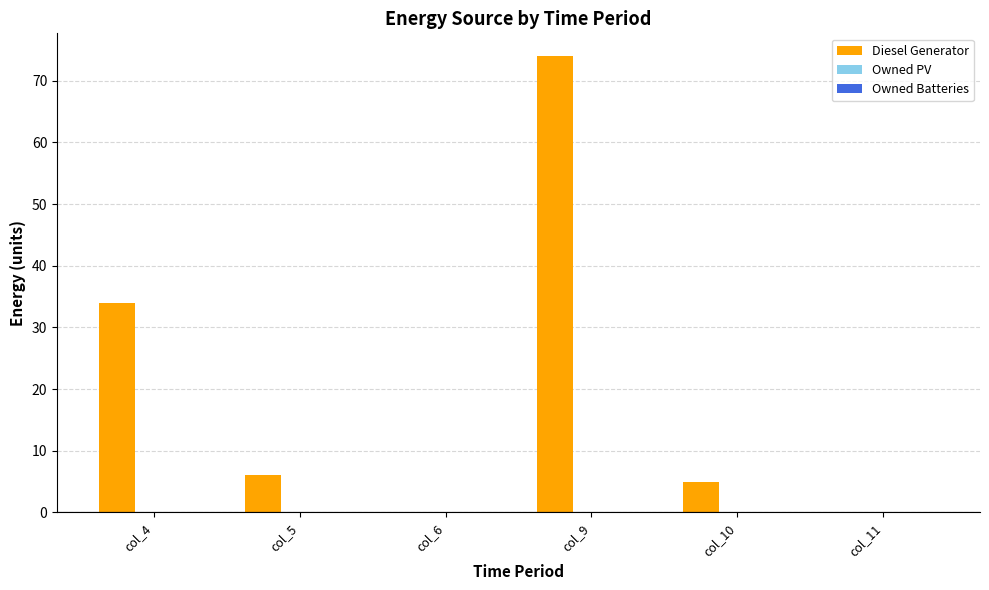

Between col_9 and col_10, which is larger?

col_9